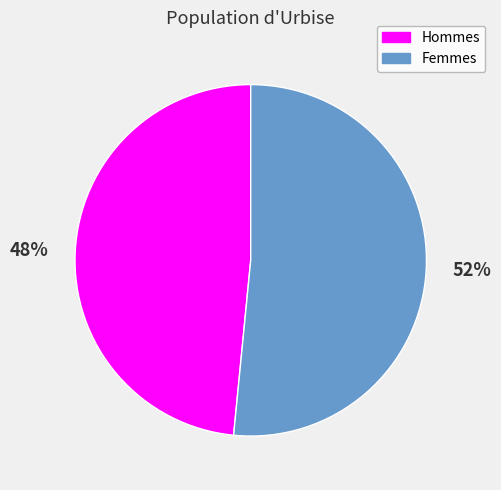

Between Femmes and Hommes, which is larger?

Femmes